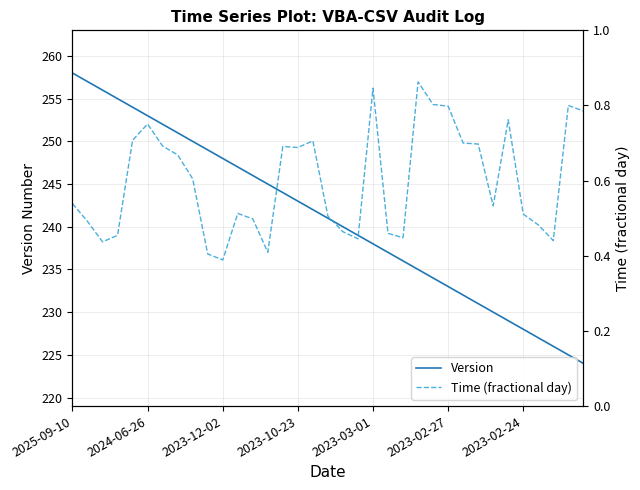

What are all the series names shown in the legend?

Version, Time (fractional day)